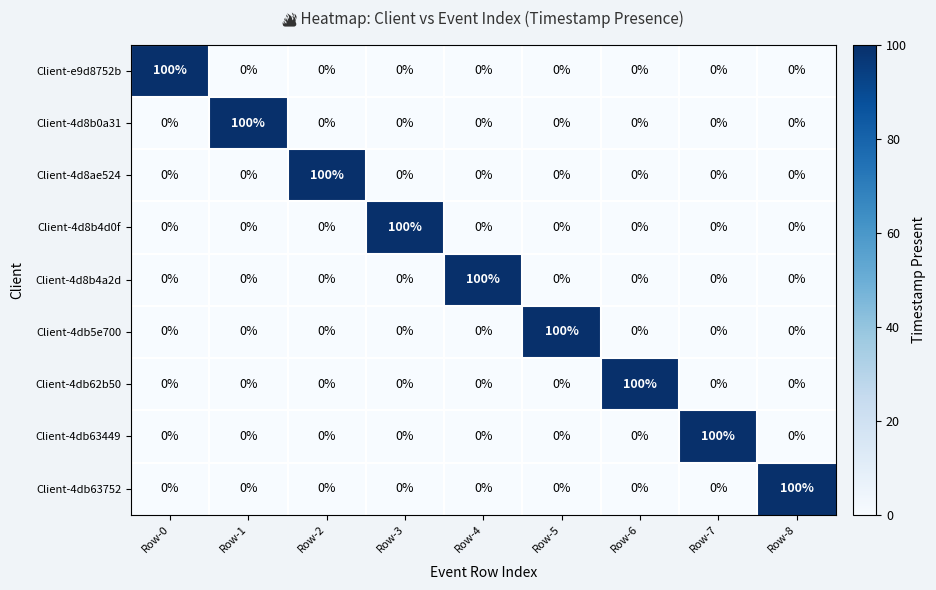

What is the average value of the Client-e9d8752b series?

11